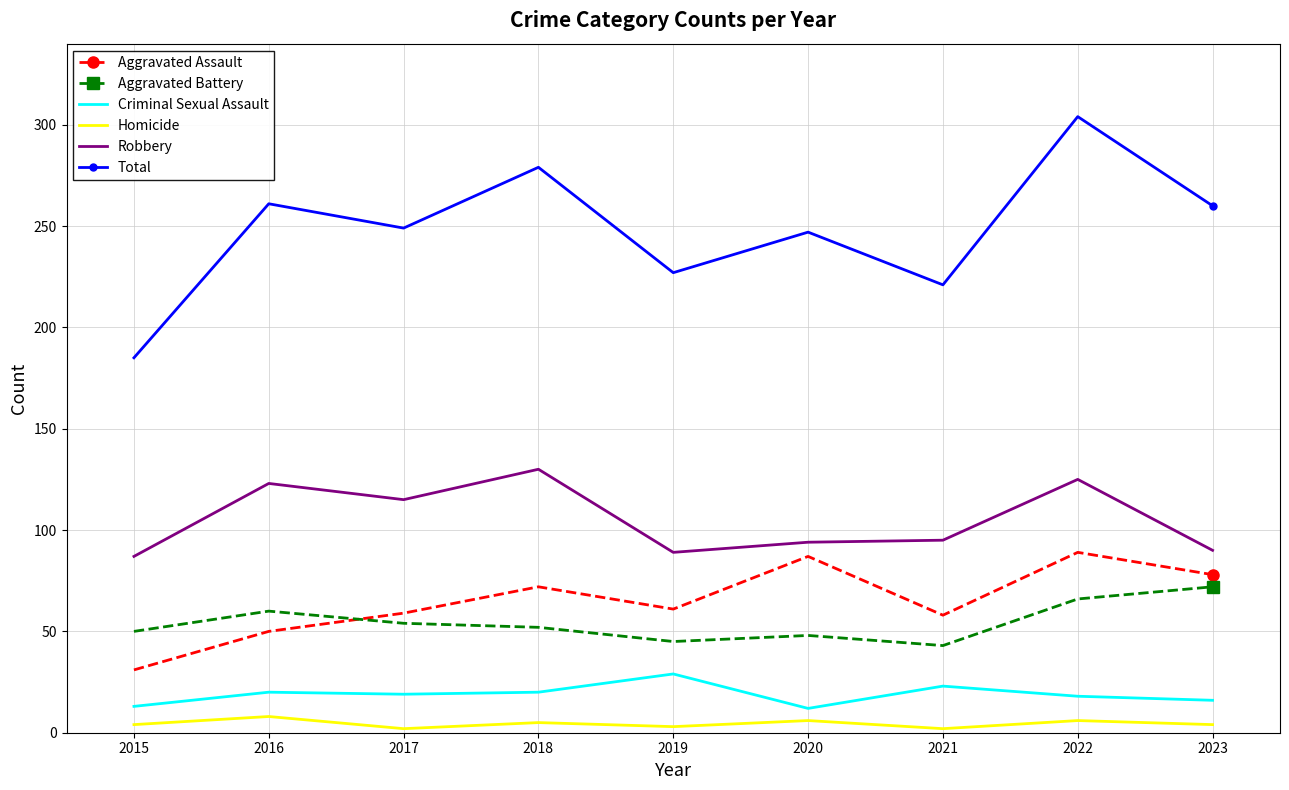

What is the total value across all series at 2021?

442